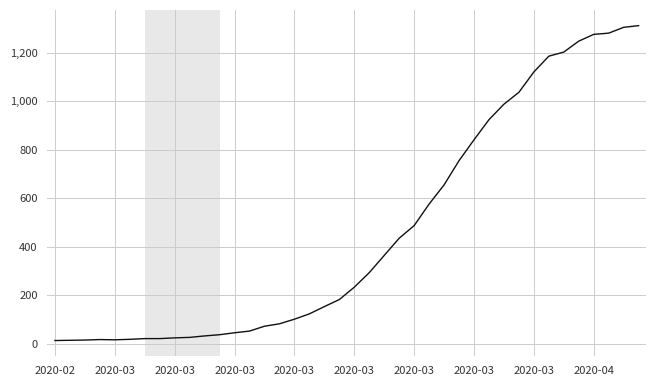

How many categories are shown in the chart?

40